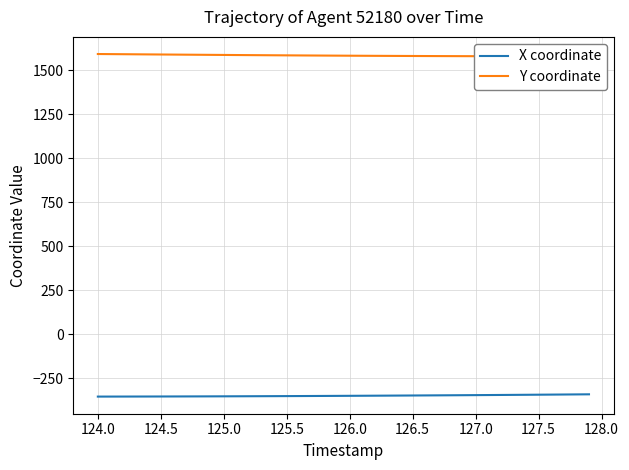

What is the sum of all X coordinate values?

-13954.1